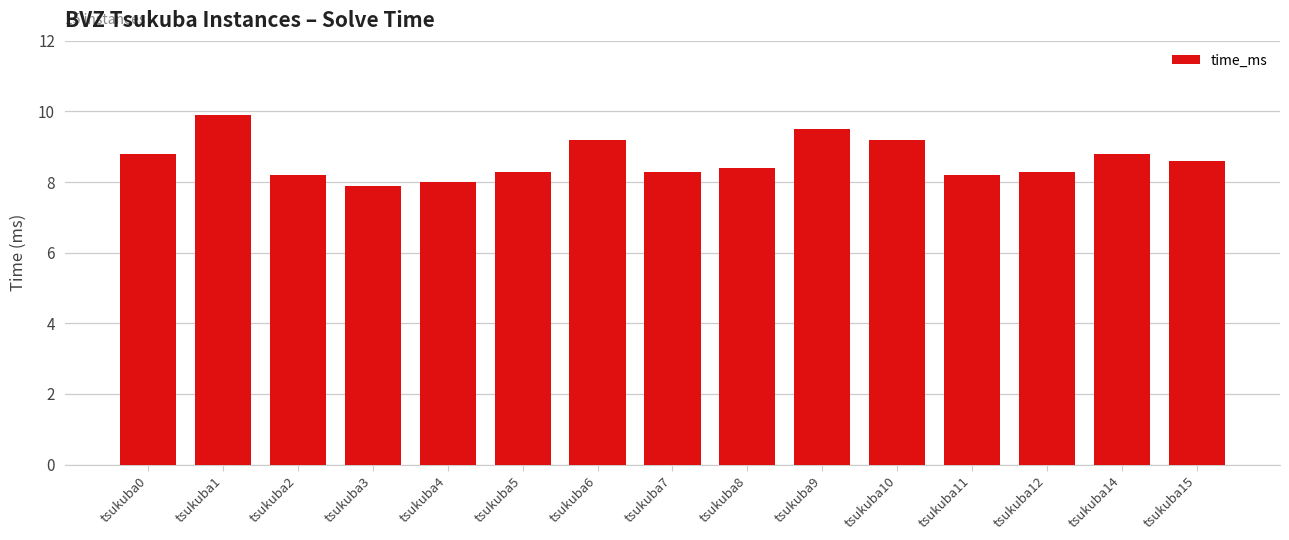

The value at tsukuba7 is 8.3. True or false?

True